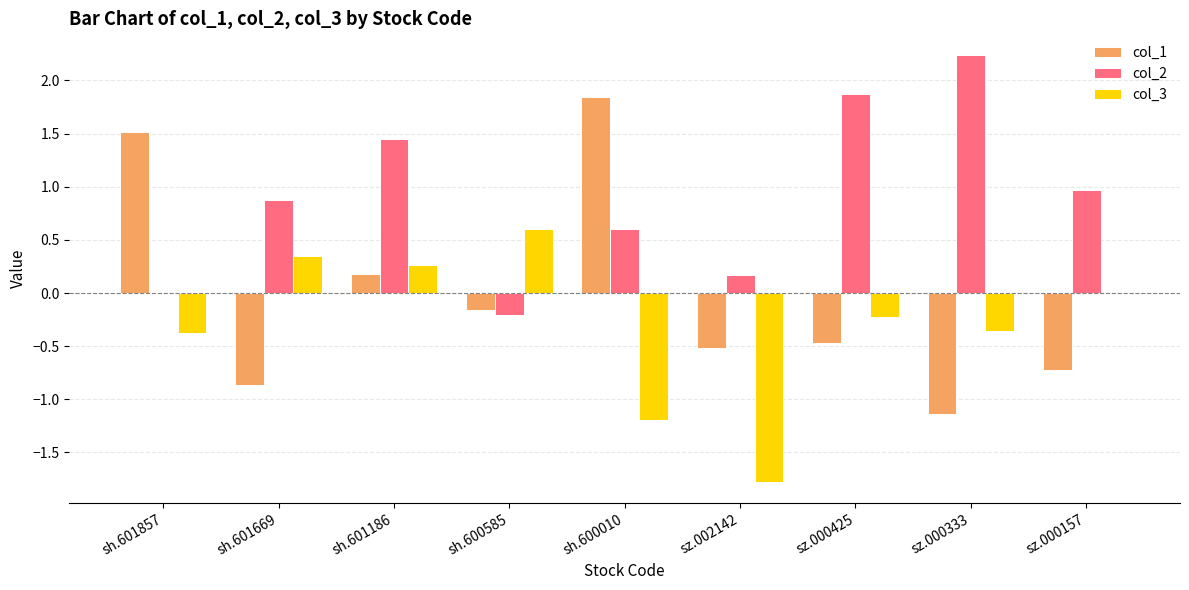

What is the greatest value displayed?

2.2